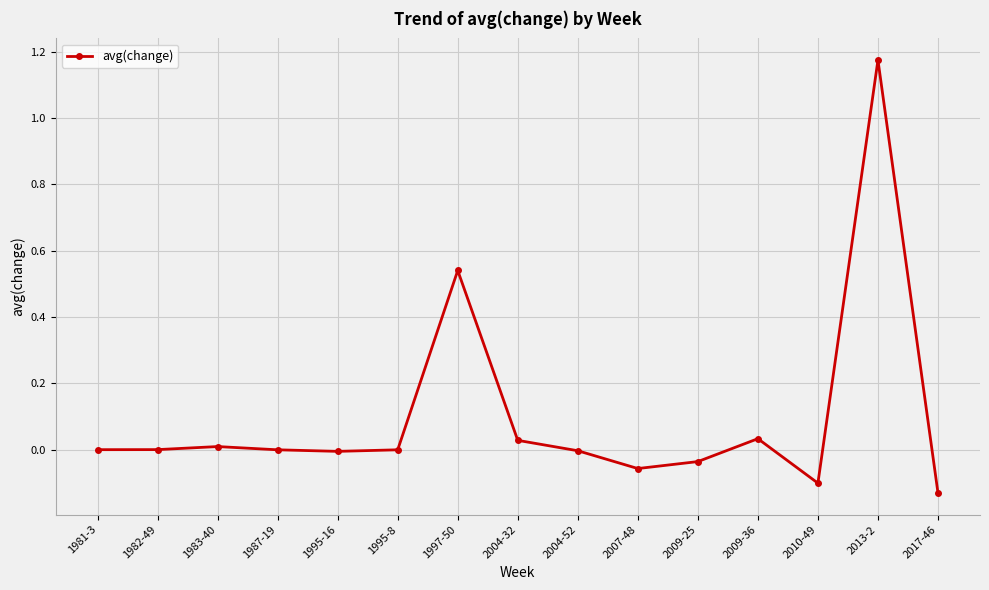

How many data points does each series have?

15